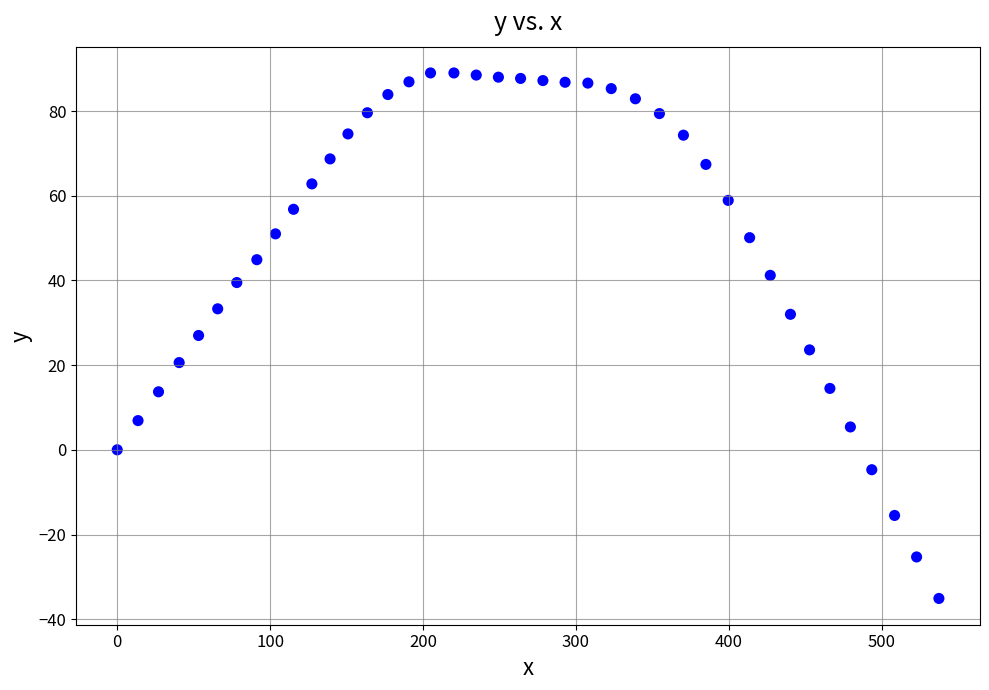

What is the range of Y values (max minus min)?

124.1